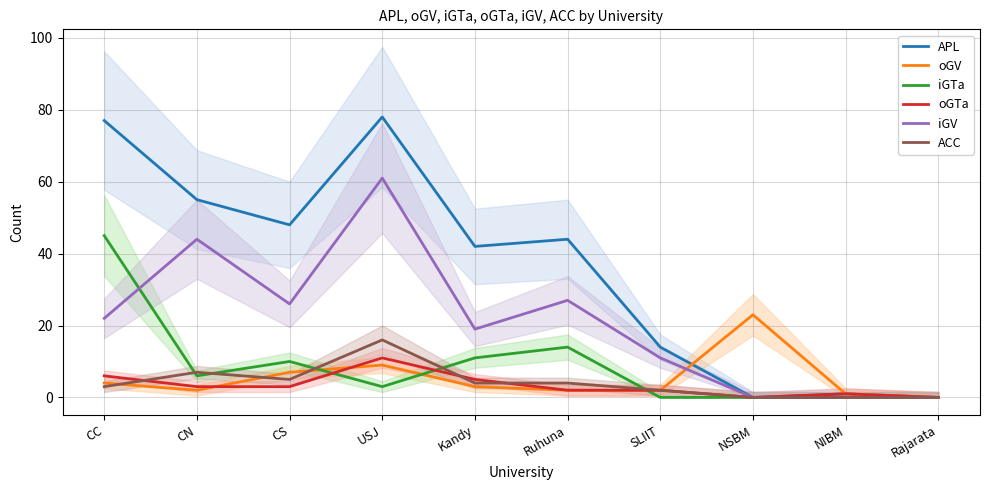

True or false: APL and oGTa intersect in this chart.

False